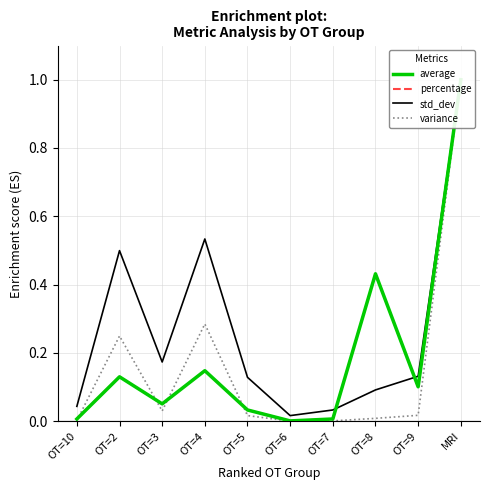

In percentage, how many points are higher than both neighbors (excluding endpoints)?

3